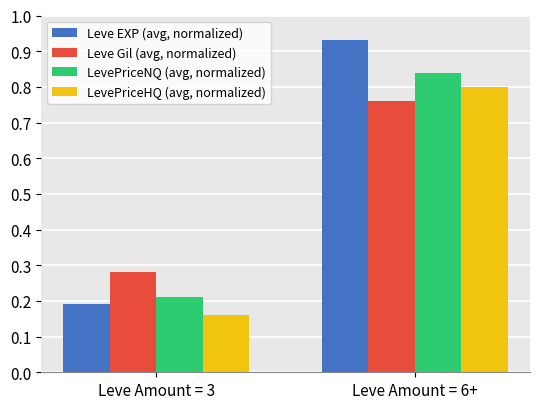

List the labels in order of LevePriceNQ (avg, normalized) value, smallest first.

Leve Amount = 3, Leve Amount = 6+